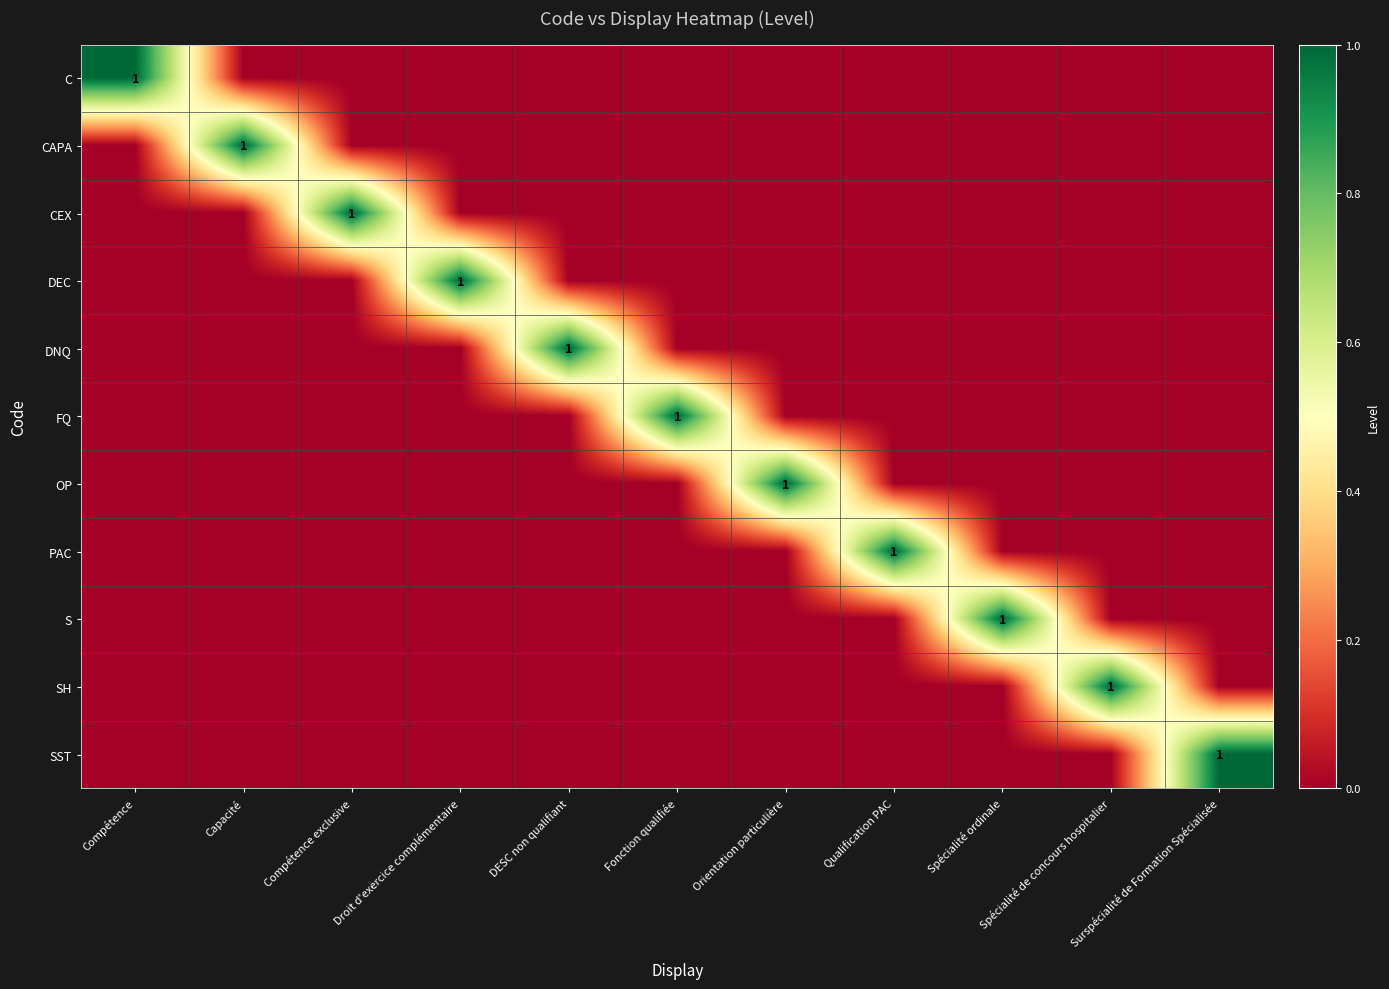

What is the difference between the maximum and second lowest values in the SH series?

1